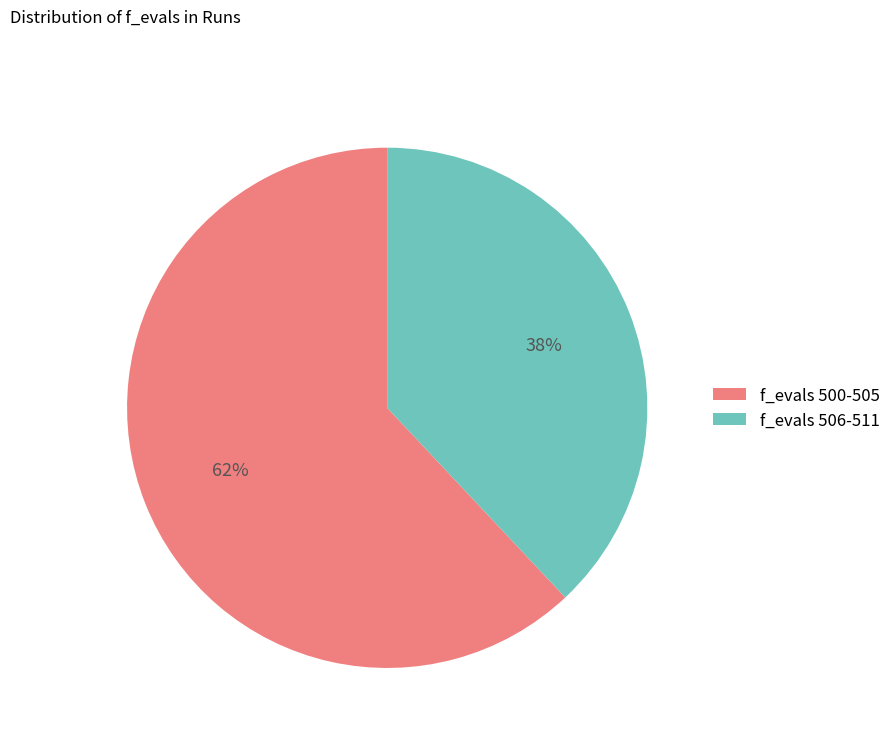

How many slices are in this pie chart?

2